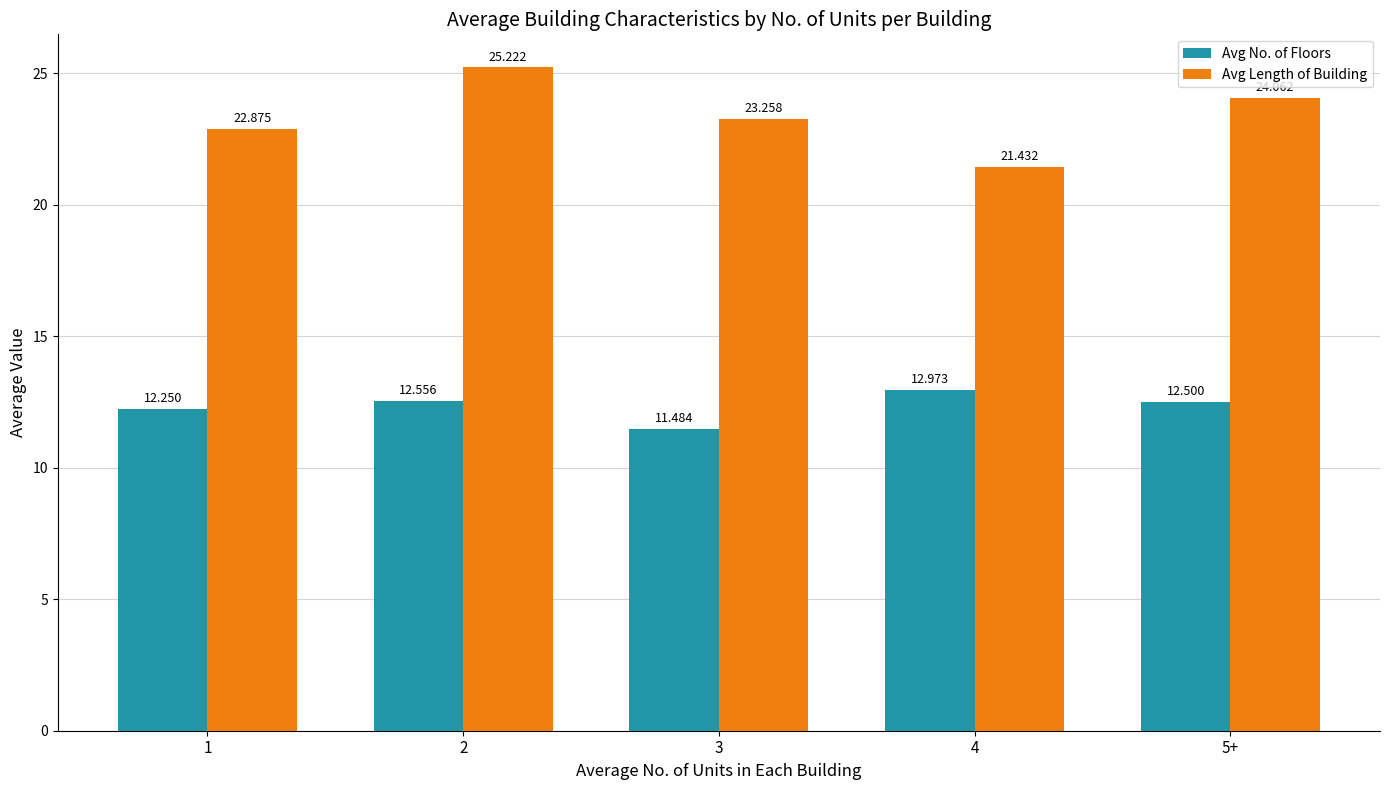

What is the difference between the Avg No. of Floors values at 4 and 3?

1.5